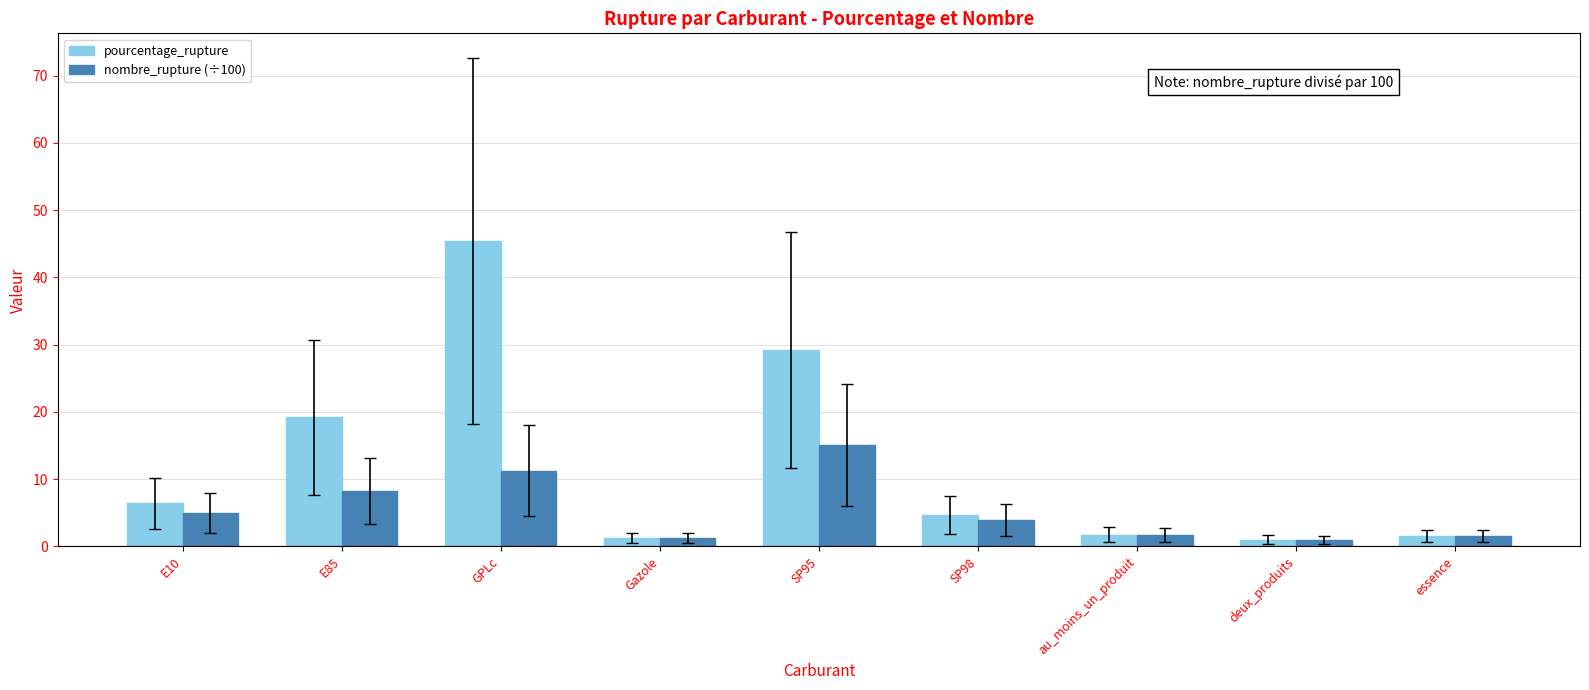

Which series has the largest total across all categories?

pourcentage_rupture